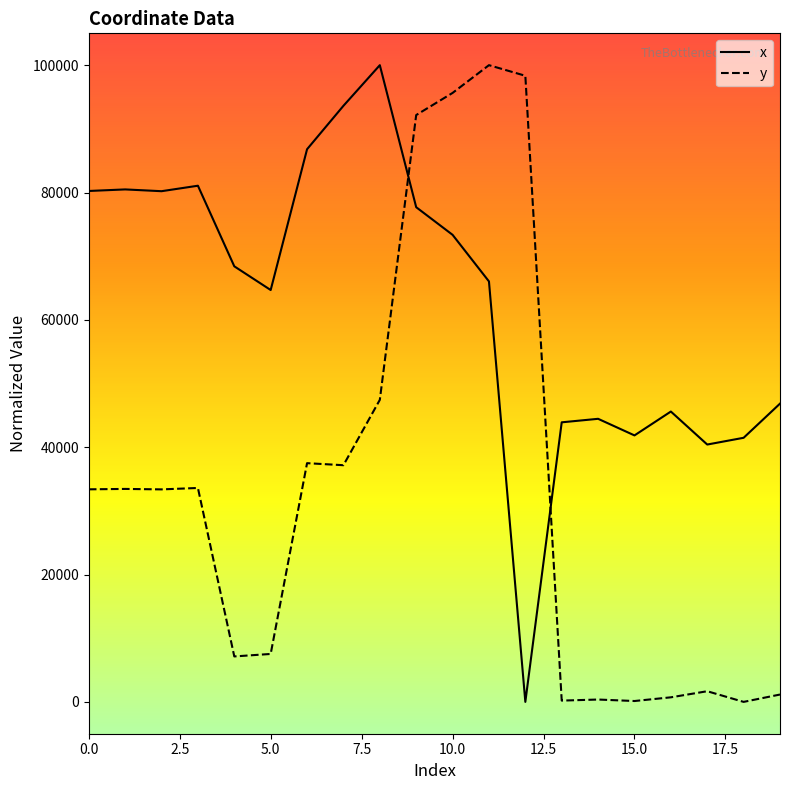

What is the difference between the maximum and minimum values in the x series?

100000.0